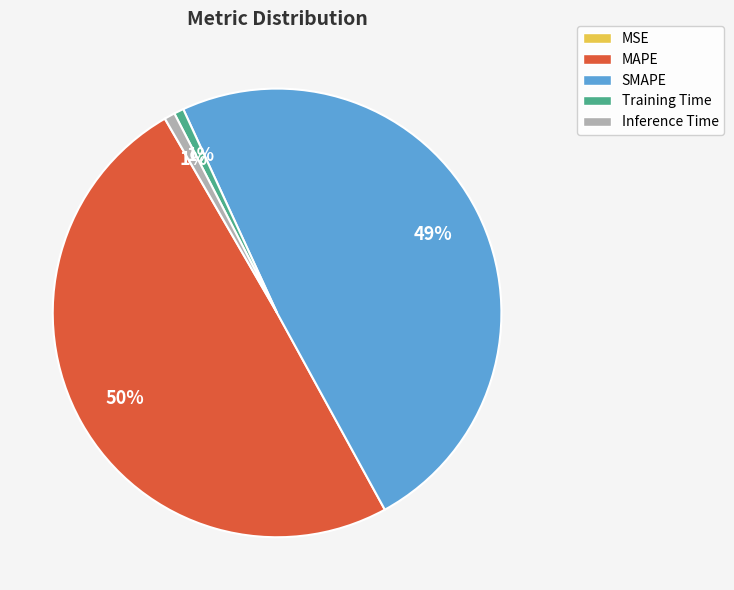

To the nearest percent, what is the difference between the largest and smallest slice percentages?

50%